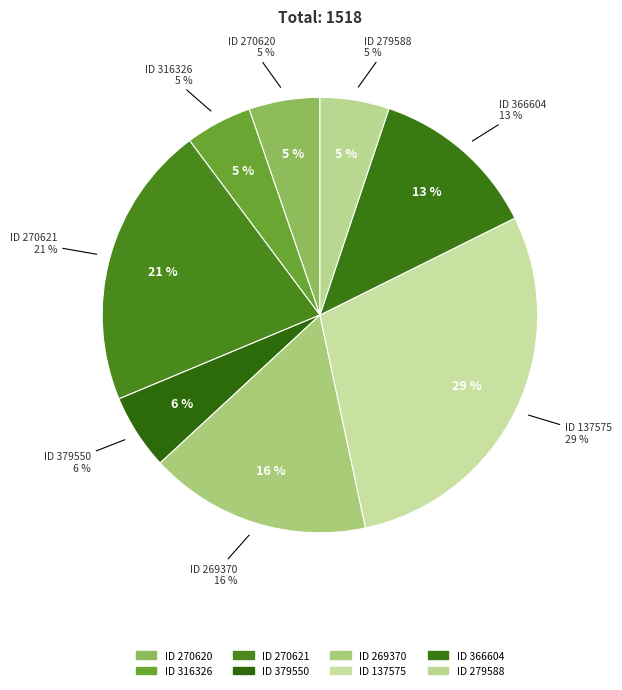

Rank the categories by value from lowest to highest.

316326, 279588, 270620, 379550, 366604, 269370, 270621, 137575